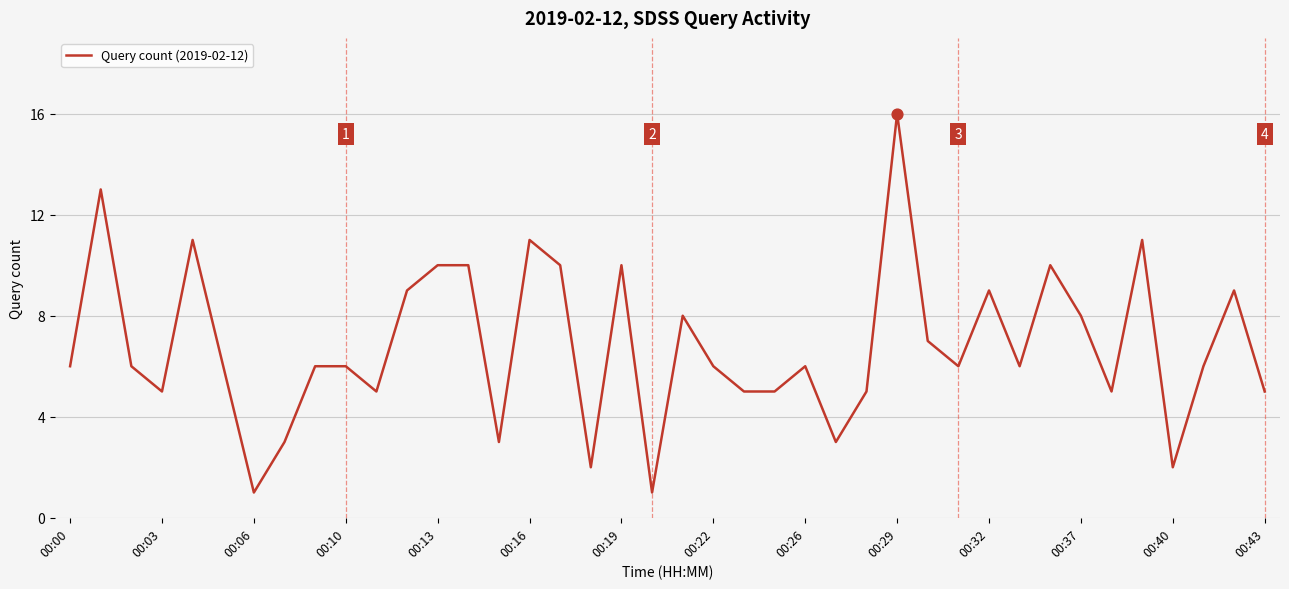

What is the difference between the maximum and minimum values?

15